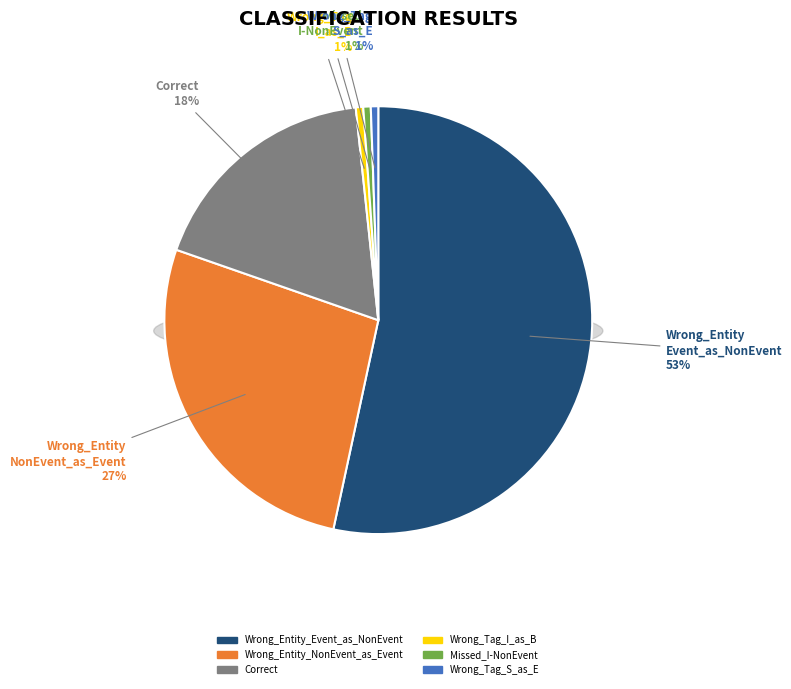

Rank the categories by value from lowest to highest.

Wrong_Tag_I_as_B, Missed_I-NonEvent, Wrong_Tag_S_as_E, Correct, Wrong_Entity_NonEvent_as_Event, Wrong_Entity_Event_as_NonEvent